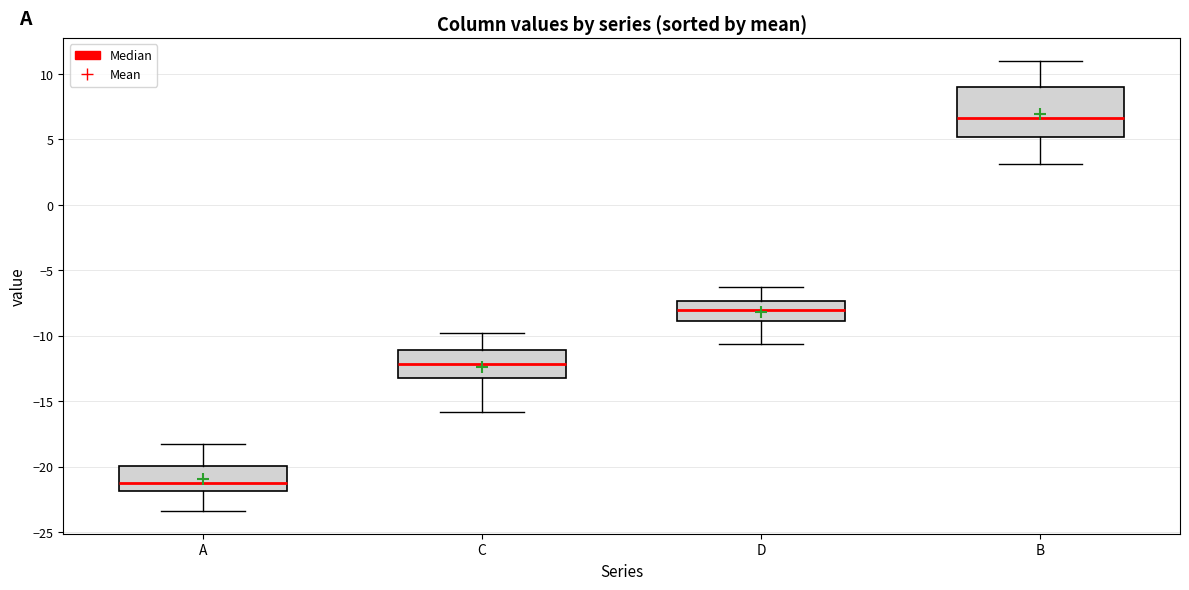

Reading left to right, read every box against the y-axis: the position of its median line, the range the box covers, and the ends of its whiskers. The values are not printed on the chart, so give them approximately, as read against the axis.

A: median -21.0, box -22.0 to -20.0, whiskers -23.5 to -18.0
C: median -12.0, box -13.0 to -11.0, whiskers -16.0 to -10.0
D: median -8.0, box -9.0 to -7.5, whiskers -10.5 to -6.5
B: median 6.5, box 5.0 to 9.0, whiskers 3.0 to 11.0